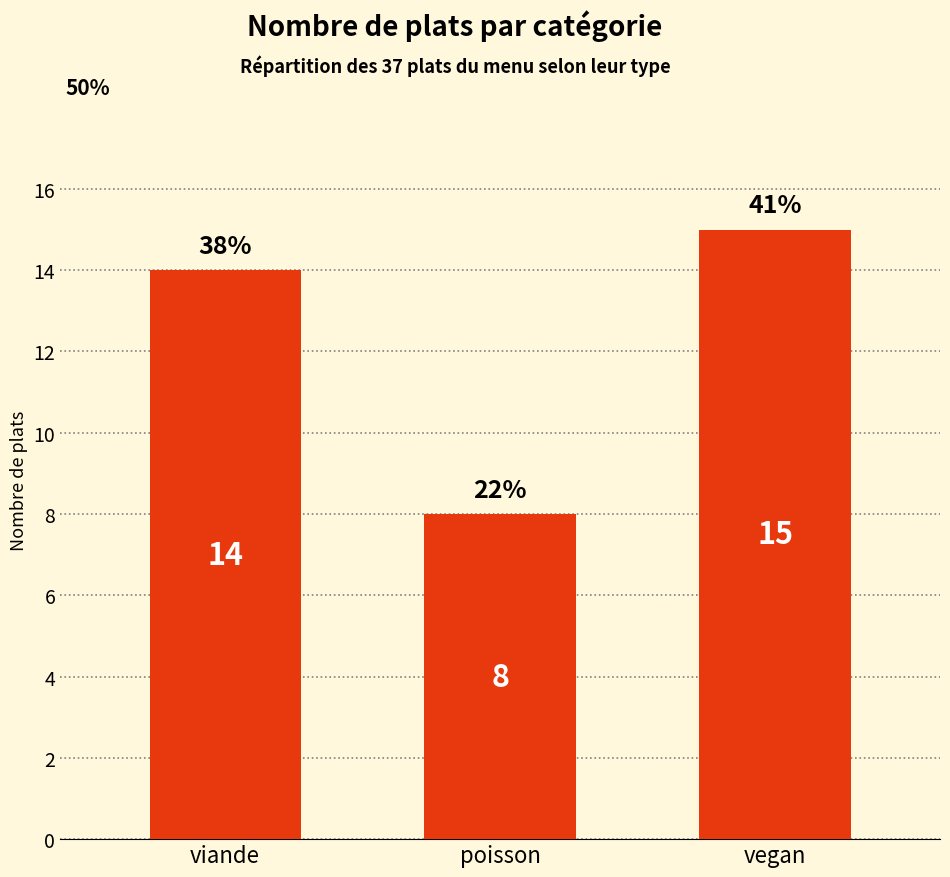

Count the values in the range 8 to 15.

3